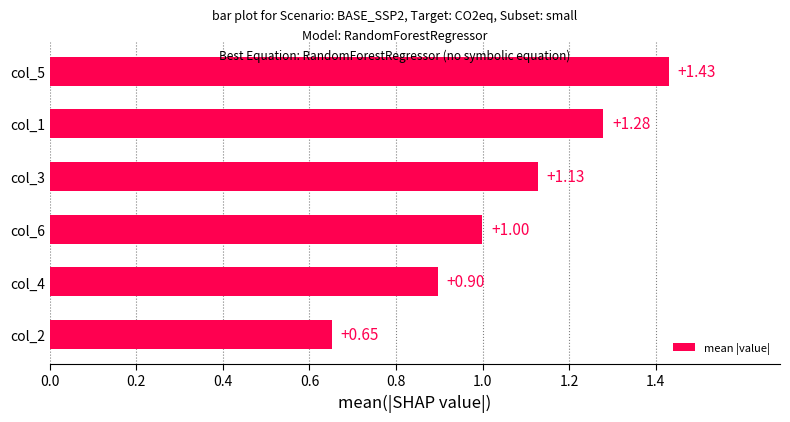

Are the bars grouped side by side (vs. stacked)?

No